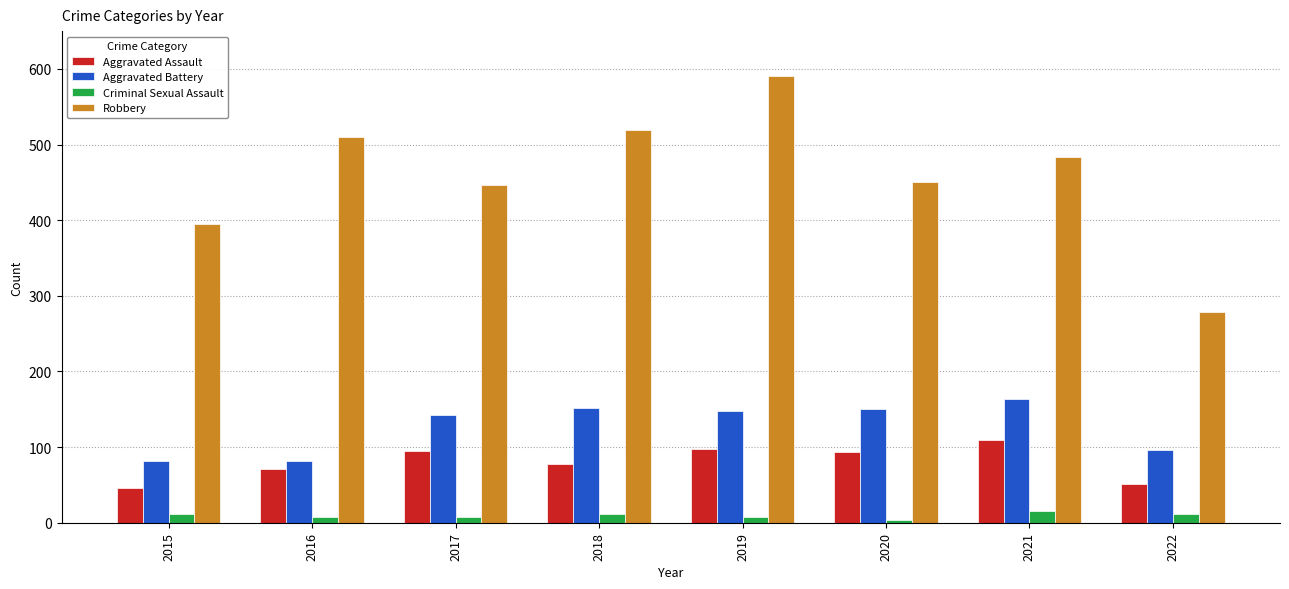

Rank the series at 2015 from highest to lowest value.

Robbery, Aggravated Battery, Aggravated Assault, Criminal Sexual Assault